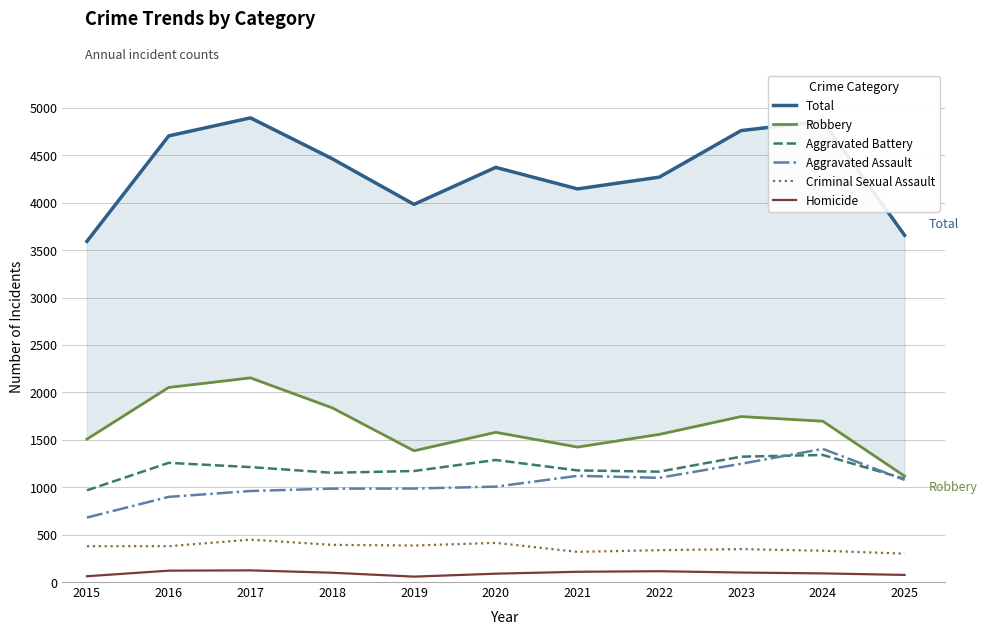

Read the Aggravated Assault value at 2019, to the nearest 100.

1000